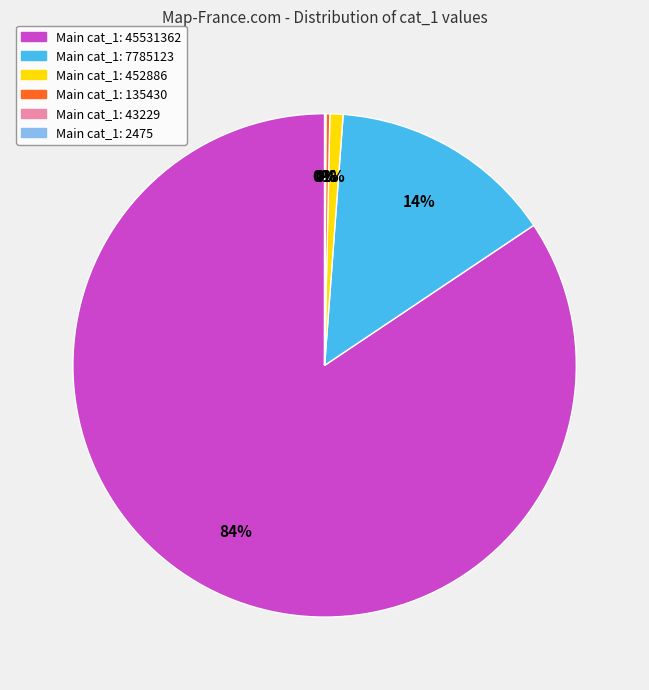

Is there a majority slice in this chart?

Yes